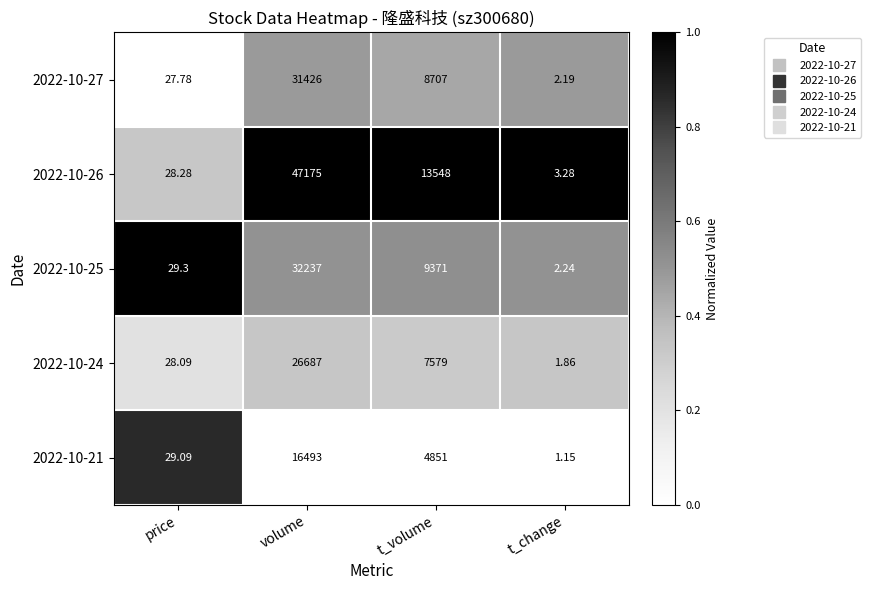

What is the total value across all series at t_volume?

44056.0